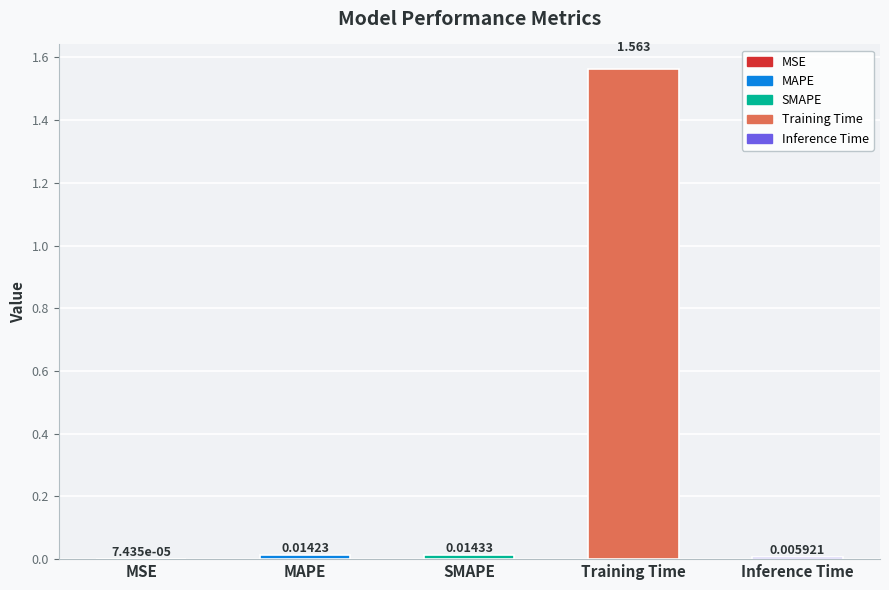

At which label is the value closest to 0?

MSE